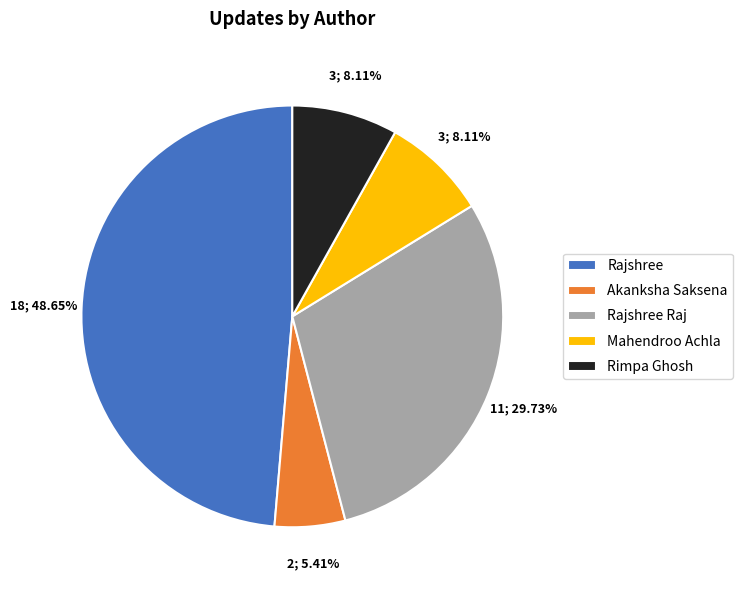

The Rajshree slice represents 57% of the pie. True or false?

False